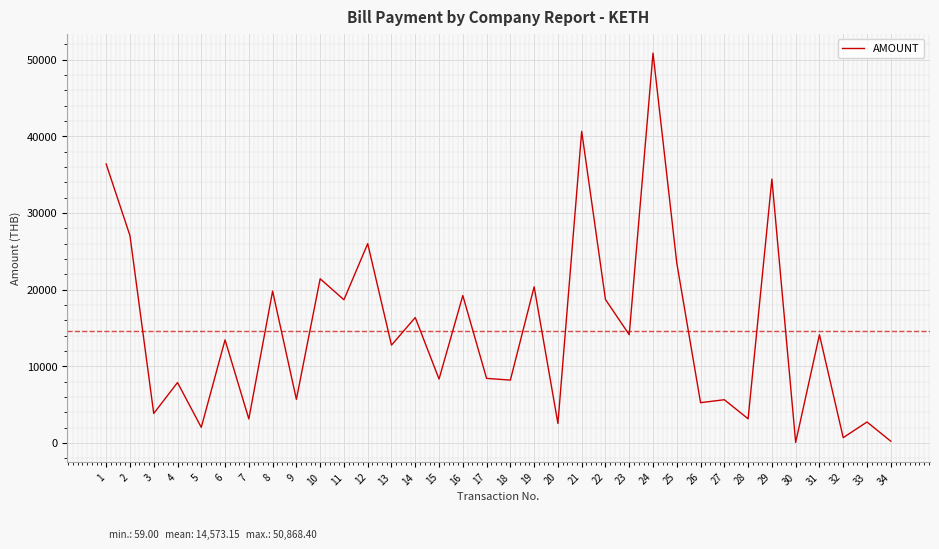

Where is the first local minimum?

3